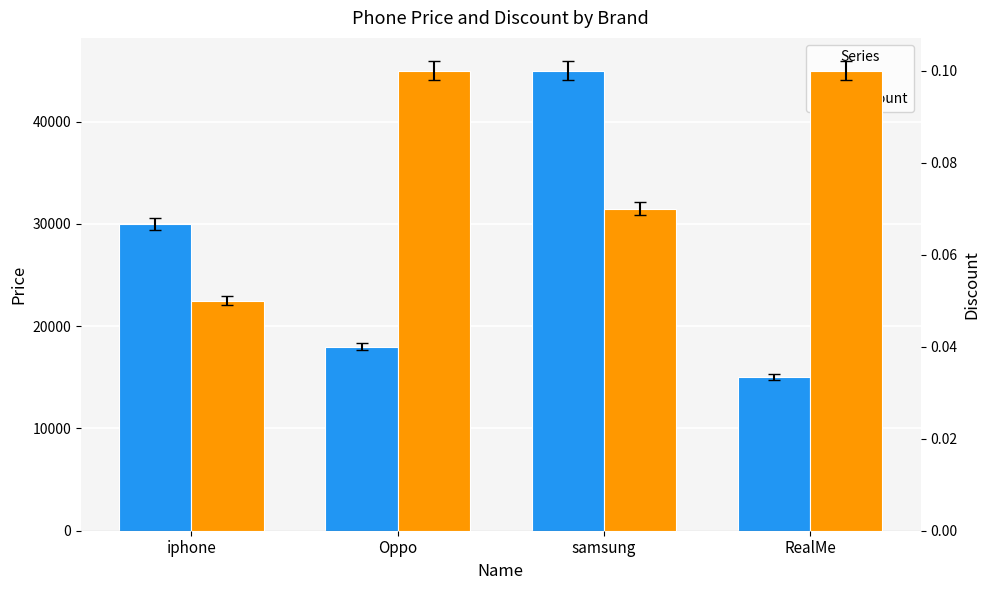

Which series has the largest total across all categories?

Price